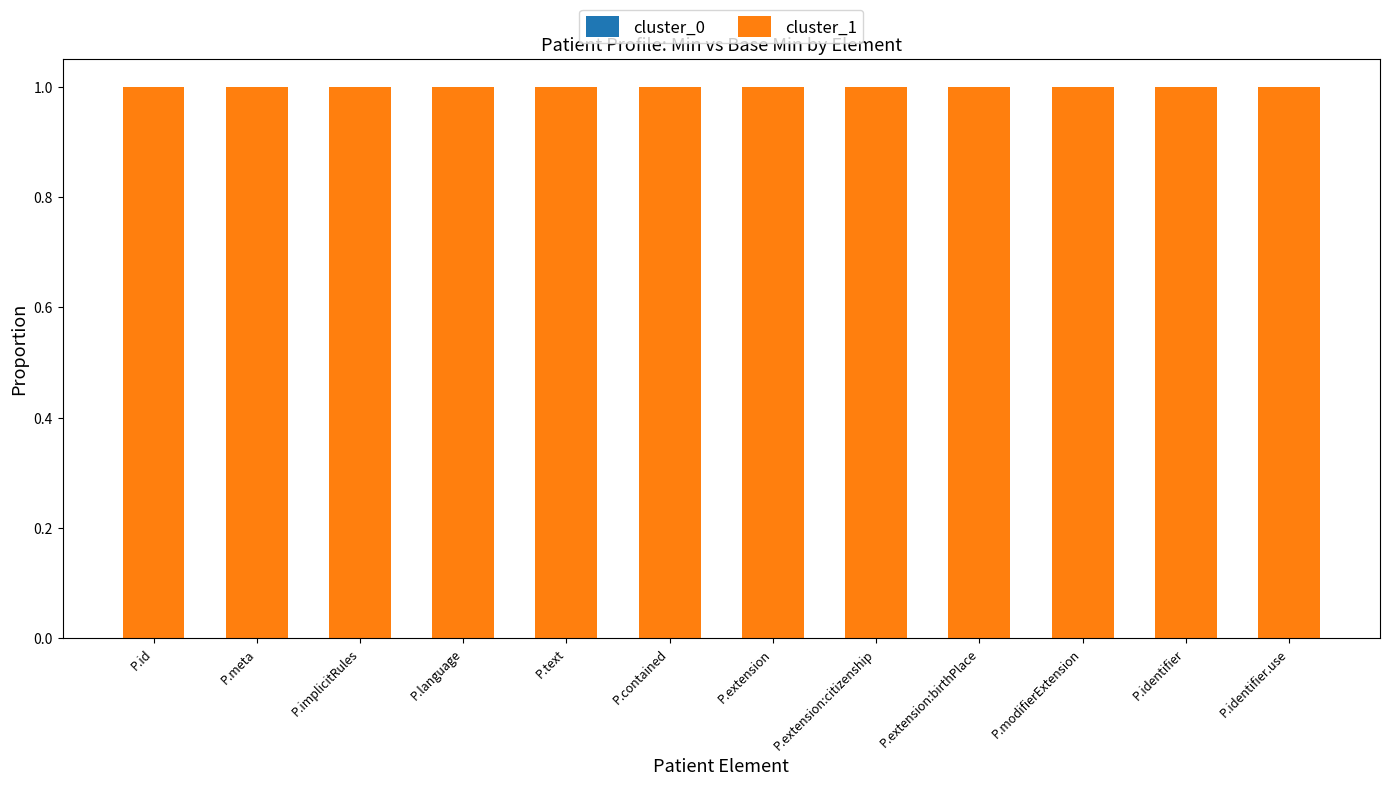

What is the total value across all series at P.id?

1